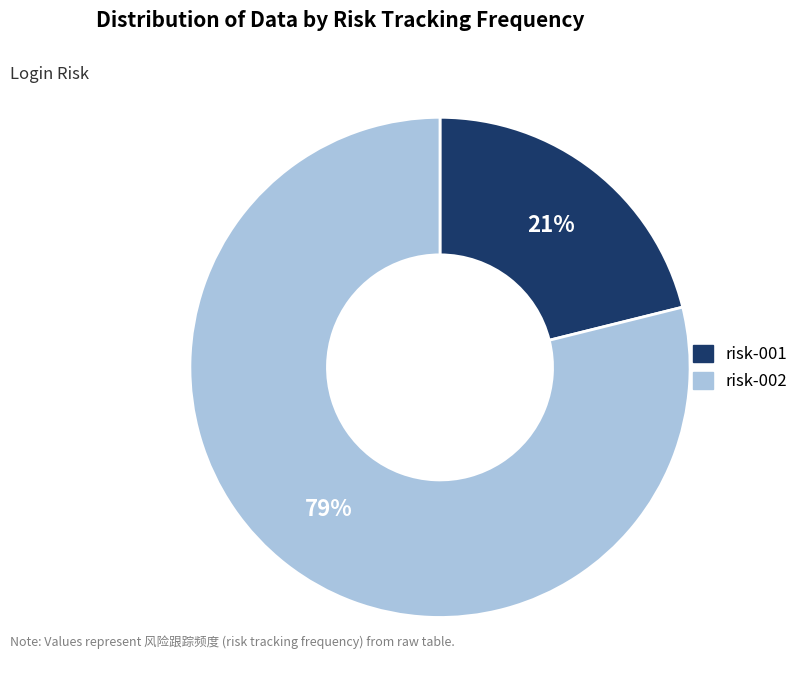

Count the number of slices in the pie.

2